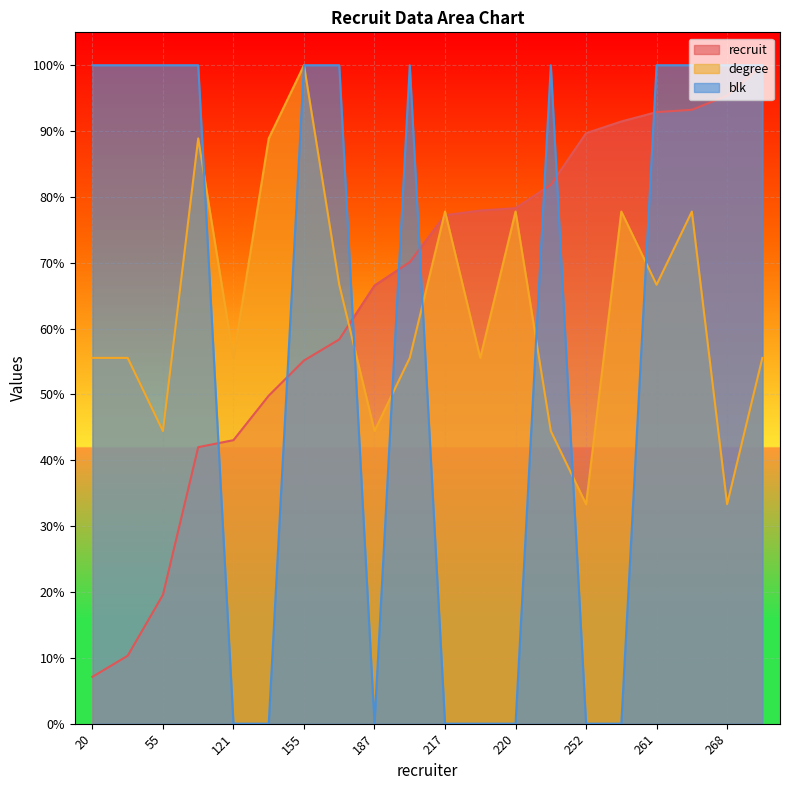

Does the chart display data point markers on the line(s)?

No